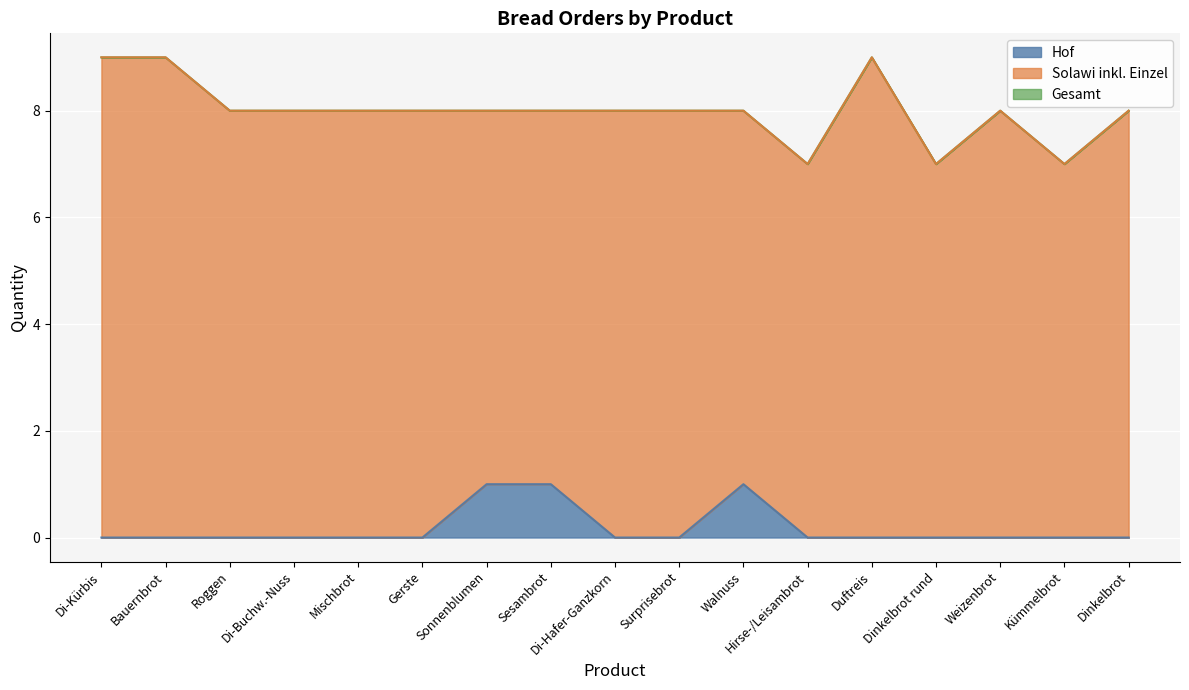

What is the total value across all series at Sesambrot?

8